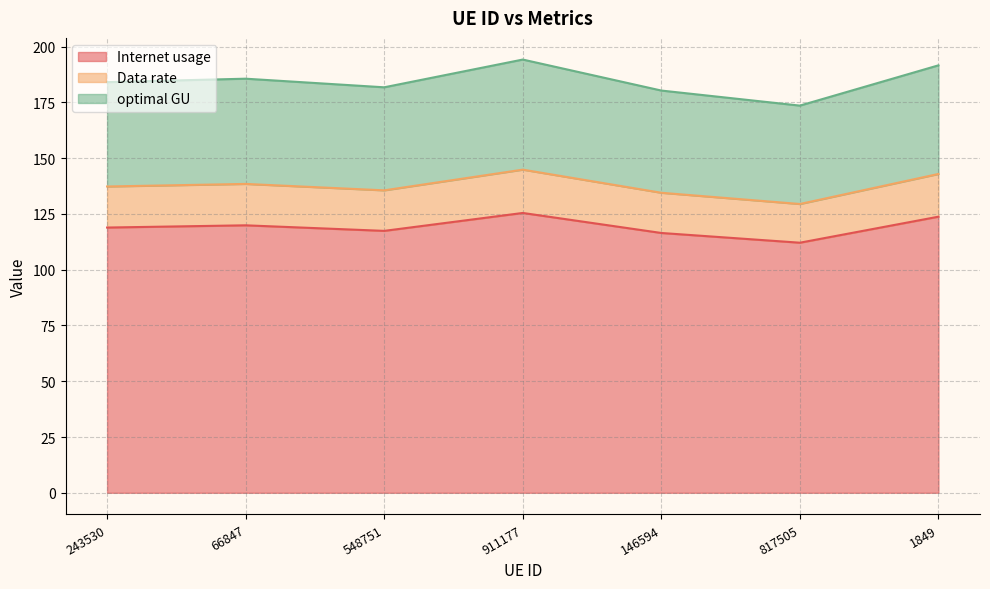

What is the minimum value for Internet usage?

112.1